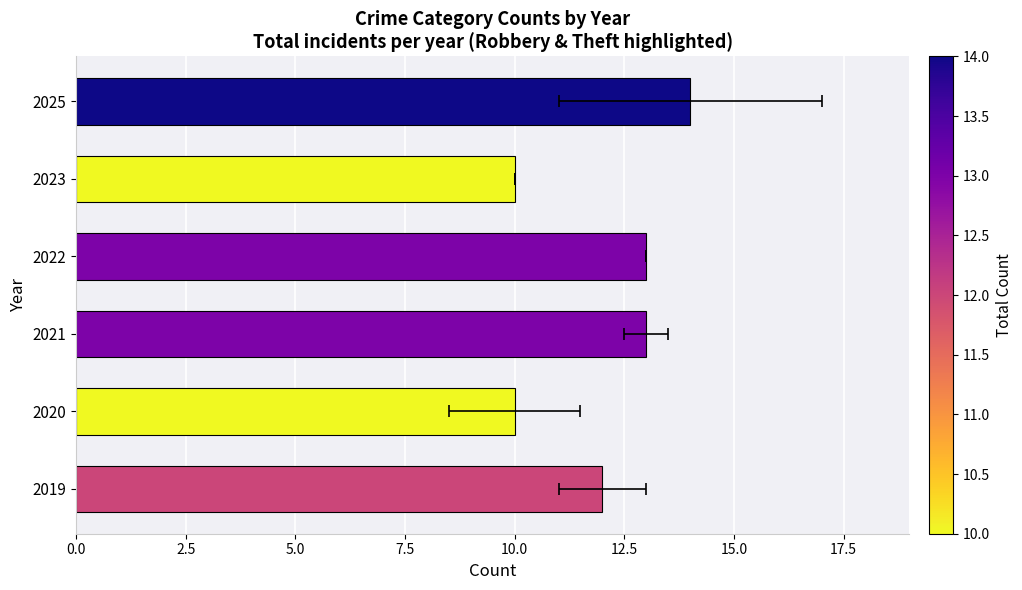

Does the chart contain stacked bars?

No